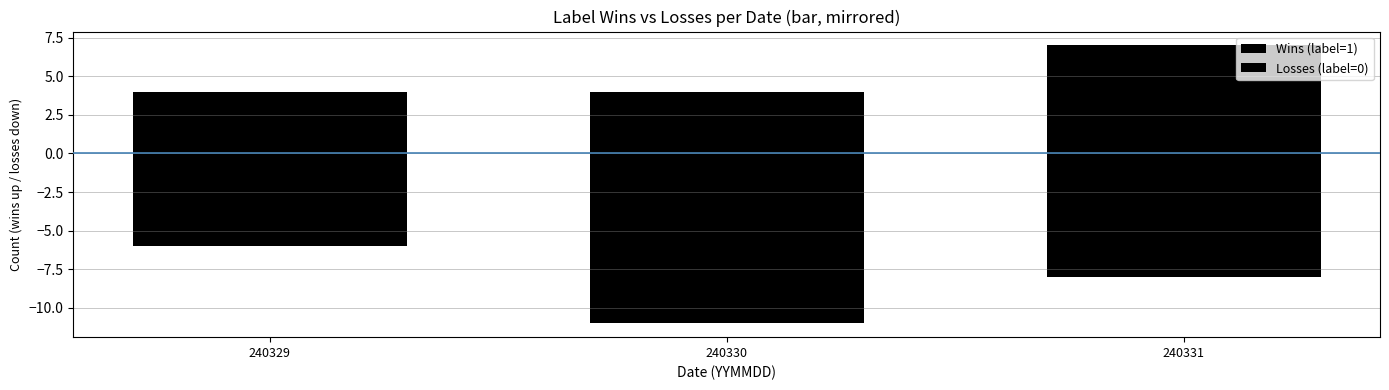

What value does the Losses (label=0) series have at 240330?

-11